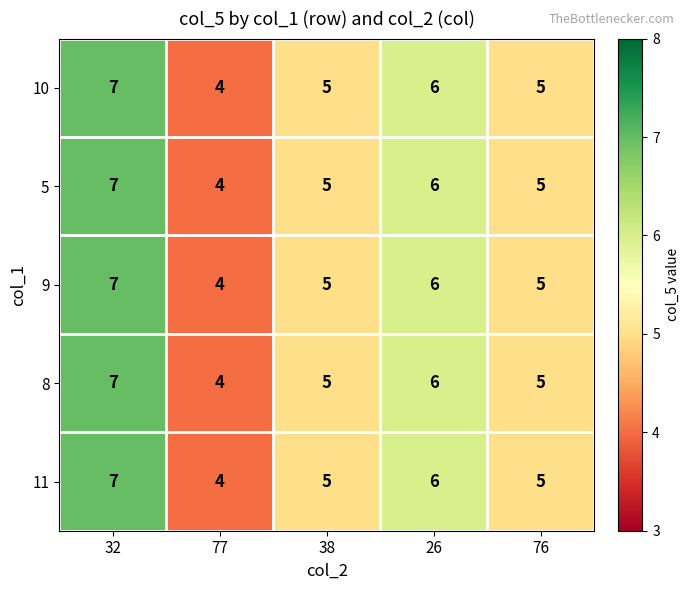

At which category is the sum across all series the highest?

32